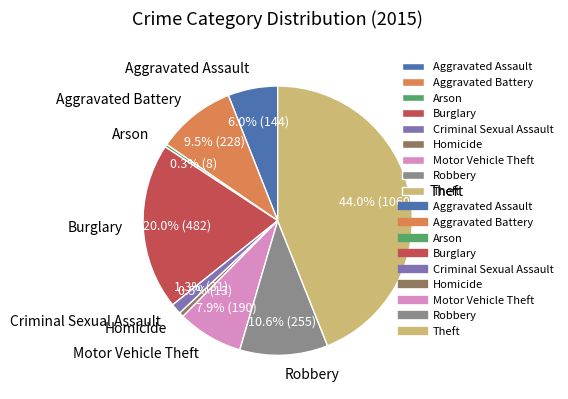

Is there a majority slice in this chart?

No